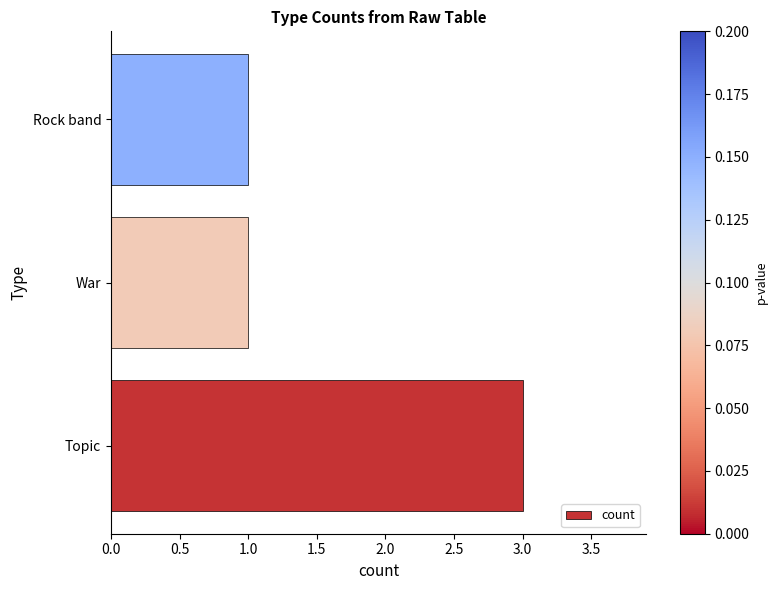

What is the average value?

2